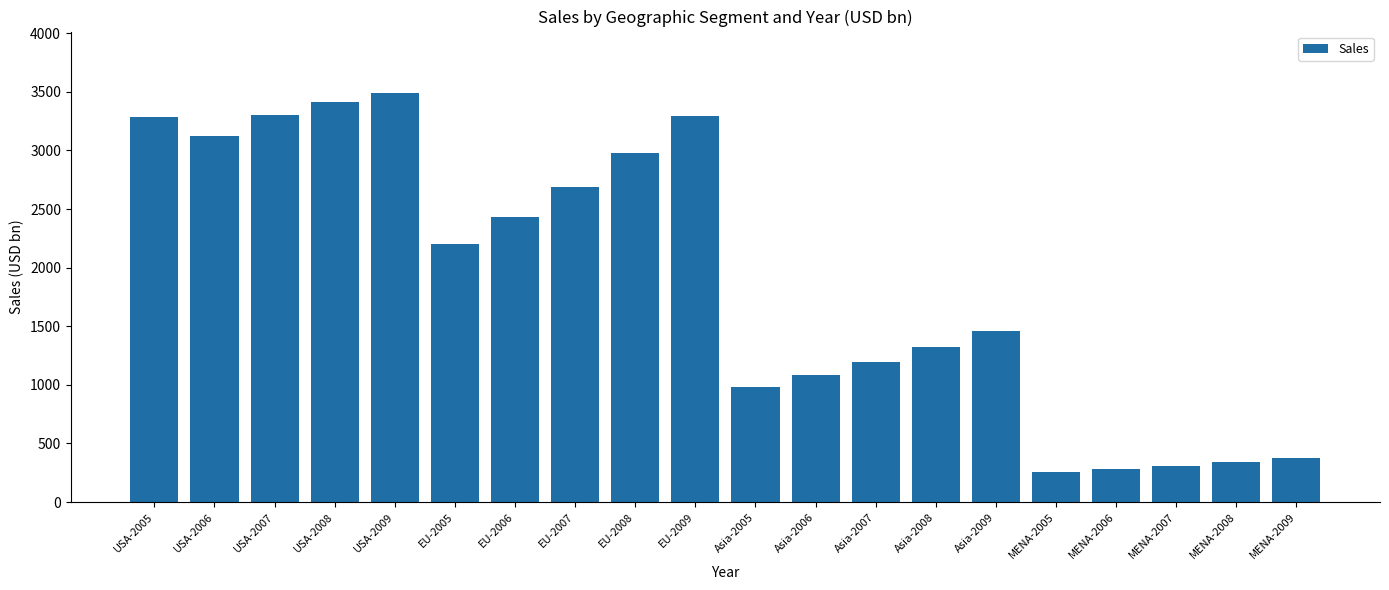

How many data points are less than 2198?

10